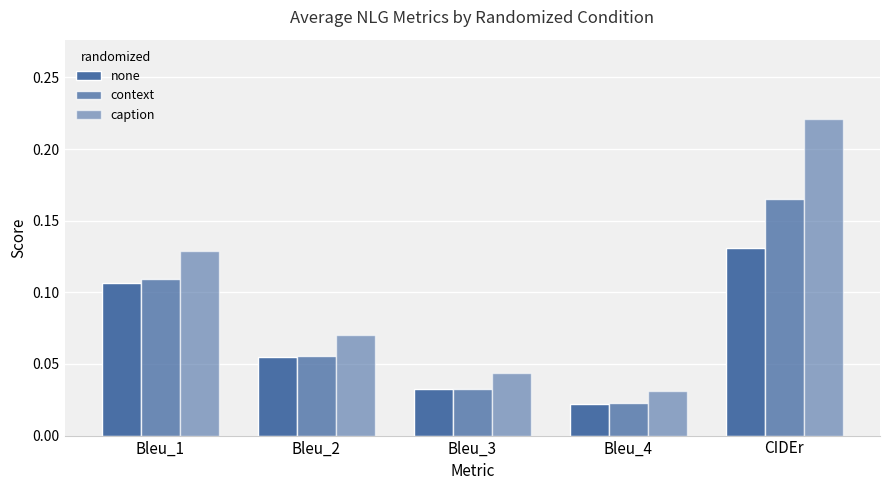

What is the label of the 1st bar from the left?

Bleu_1